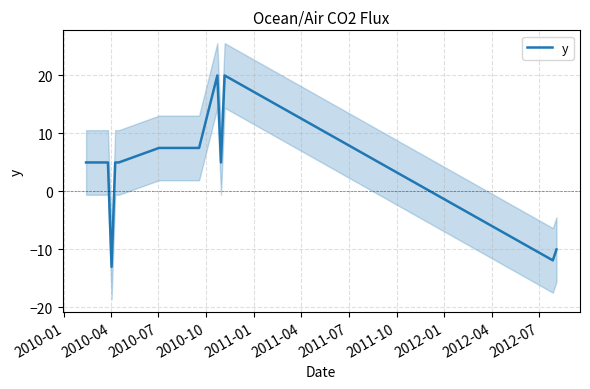

What is the highest value of the y series?

20.0